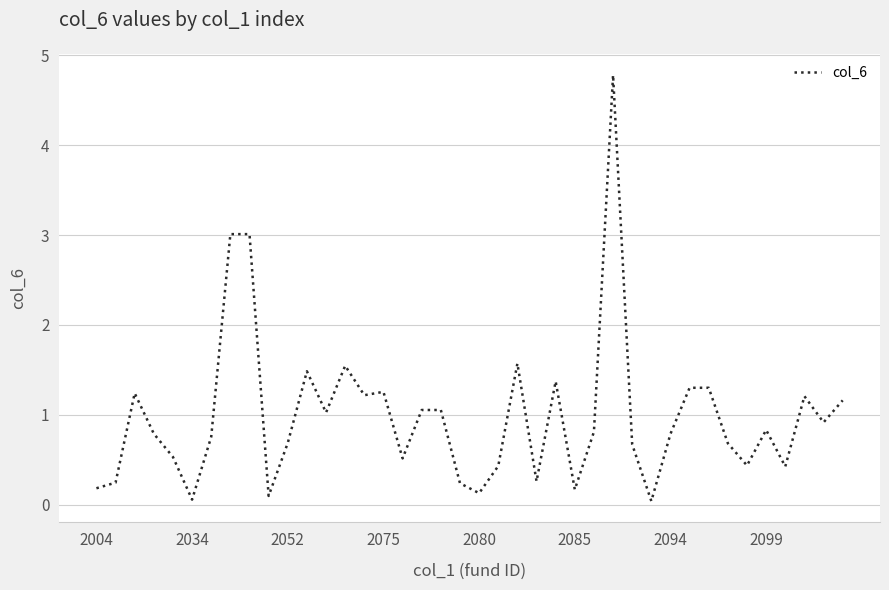

What is the difference between the maximum and minimum values?

4.7